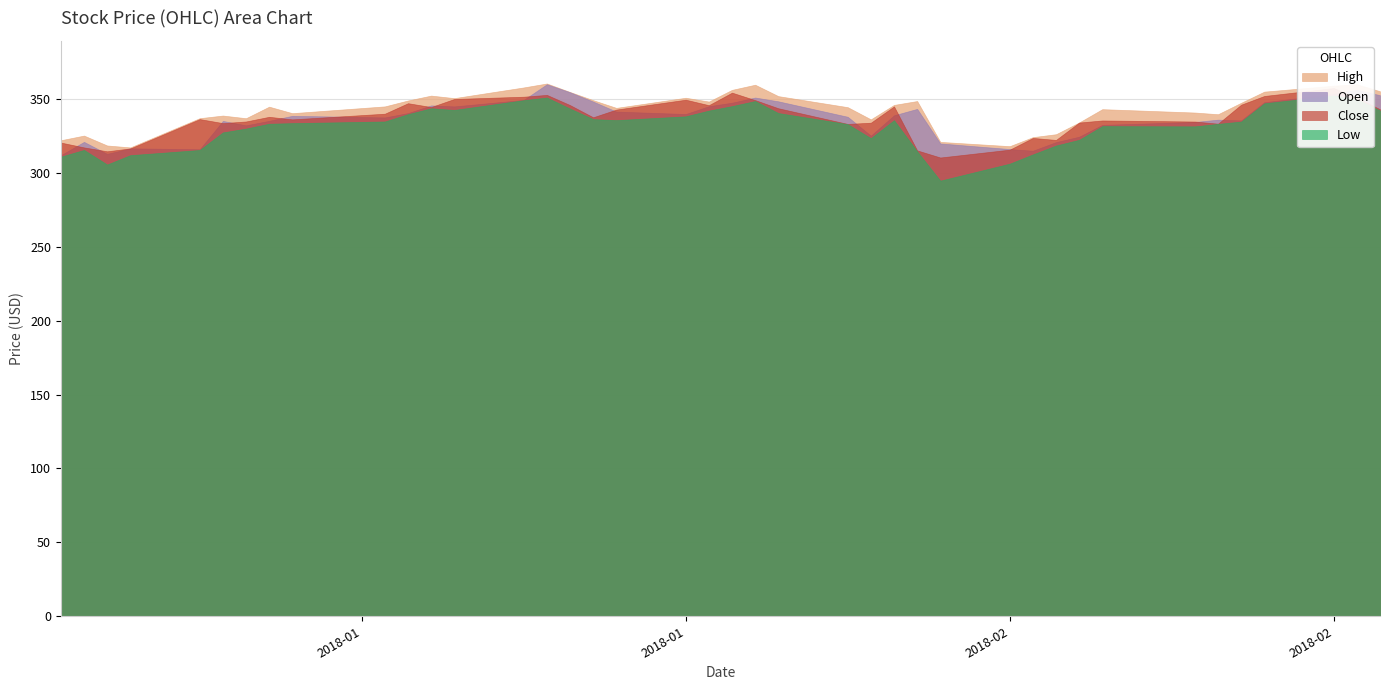

Reading left to right, what are all the values shown in this chart?

High: 2018-01-02=322.1	2018-01-03=325.2	2018-01-04=318.6	2018-01-05=317.2	2018-01-08=337.0	2018-01-09=338.8	2018-01-10=337.0	2018-01-11=344.8	2018-01-12=340.4	2018-01-16=345.0	2018-01-17=349.0	2018-01-18=352.3	2018-01-19=350.6	2018-01-22=357.8	2018-01-23=360.5	2018-01-24=354.8	2018-01-25=349.2	2018-01-26=344.0	2018-01-29=350.9	2018-01-30=348.3	2018-01-31=356.2	2018-02-01=359.7	2018-02-02=351.9	2018-02-05=344.5	2018-02-06=336.2	2018-02-07=346.0	2018-02-08=348.6	2018-02-09=321.0	2018-02-12=318.1	2018-02-13=324.2	2018-02-14=326.2	2018-02-15=334.1	2018-02-16=343.1	2018-02-20=340.8	2018-02-21=339.7	2018-02-22=347.4	2018-02-23=355.0	2018-02-26=359.0	2018-02-27=360.0	2018-02-28=355.2
Low: 2018-01-02=311.0	2018-01-03=315.6	2018-01-04=305.7	2018-01-05=312.0	2018-01-08=315.5	2018-01-09=327.4	2018-01-10=330.0	2018-01-11=333.3	2018-01-12=333.7	2018-01-16=334.8	2018-01-17=339.8	2018-01-18=343.7	2018-01-19=342.6	2018-01-22=349.2	2018-01-23=351.0	2018-01-24=343.5	2018-01-25=336.4	2018-01-26=335.7	2018-01-29=338.3	2018-01-30=342.2	2018-01-31=345.2	2018-02-01=348.6	2018-02-02=340.5	2018-02-05=333.0	2018-02-06=323.5	2018-02-07=335.7	2018-02-08=314.6	2018-02-09=294.8	2018-02-12=306.2	2018-02-13=312.5	2018-02-14=318.5	2018-02-15=322.4	2018-02-16=331.6	2018-02-20=331.5	2018-02-21=333.2	2018-02-22=334.8	2018-02-23=347.1	2018-02-26=352.4	2018-02-27=350.0	2018-02-28=342.2
Open: 2018-01-02=312.0	2018-01-03=321.0	2018-01-04=312.9	2018-01-05=316.6	2018-01-08=316.0	2018-01-09=335.2	2018-01-10=332.2	2018-01-11=335.2	2018-01-12=338.6	2018-01-16=337.5	2018-01-17=340.5	2018-01-18=345.7	2018-01-19=345.0	2018-01-22=349.4	2018-01-23=360.0	2018-01-24=354.6	2018-01-25=348.3	2018-01-26=341.5	2018-01-29=339.9	2018-01-30=345.1	2018-01-31=347.5	2018-02-01=351.0	2018-02-02=348.4	2018-02-05=338.0	2018-02-06=325.2	2018-02-07=339.0	2018-02-08=343.3	2018-02-09=319.9	2018-02-12=316.1	2018-02-13=315.0	2018-02-14=320.8	2018-02-15=324.5	2018-02-16=332.5	2018-02-20=334.5	2018-02-21=336.0	2018-02-22=335.5	2018-02-23=347.8	2018-02-26=353.5	2018-02-27=356.2	2018-02-28=352.6
Close: 2018-01-02=320.5	2018-01-03=317.2	2018-01-04=314.6	2018-01-05=316.6	2018-01-08=336.4	2018-01-09=333.7	2018-01-10=334.8	2018-01-11=337.9	2018-01-12=336.2	2018-01-16=340.1	2018-01-17=347.2	2018-01-18=344.6	2018-01-19=350.0	2018-01-22=351.6	2018-01-23=352.8	2018-01-24=345.9	2018-01-25=337.6	2018-01-26=342.9	2018-01-29=349.5	2018-01-30=345.8	2018-01-31=354.3	2018-02-01=349.2	2018-02-02=343.8	2018-02-05=333.1	2018-02-06=334.0	2018-02-07=345.0	2018-02-08=315.2	2018-02-09=310.4	2018-02-12=315.7	2018-02-13=323.7	2018-02-14=322.3	2018-02-15=334.1	2018-02-16=335.5	2018-02-20=334.8	2018-02-21=333.3	2018-02-22=346.2	2018-02-23=352.1	2018-02-26=357.4	2018-02-27=351.0	2018-02-28=343.1